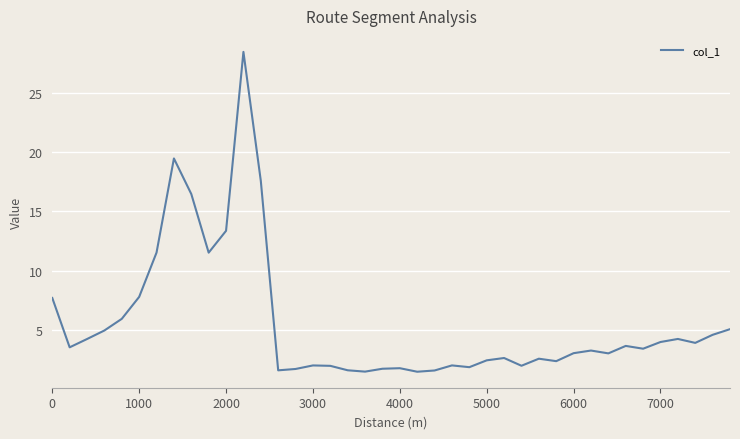

What is the maximum value shown in the chart?

28.4